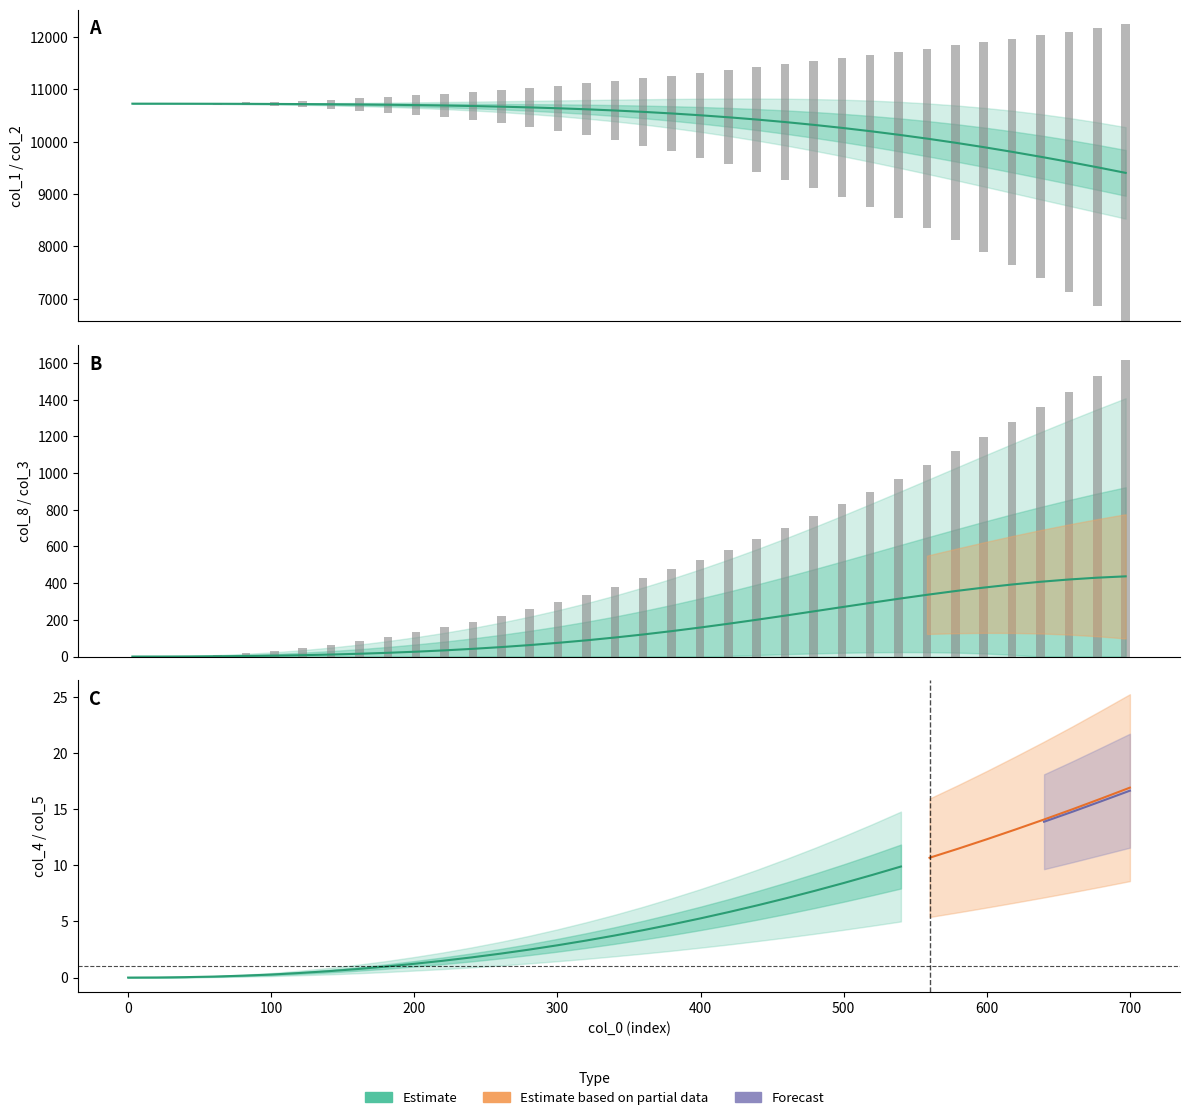

Which series has the widest spread of values?

col_2